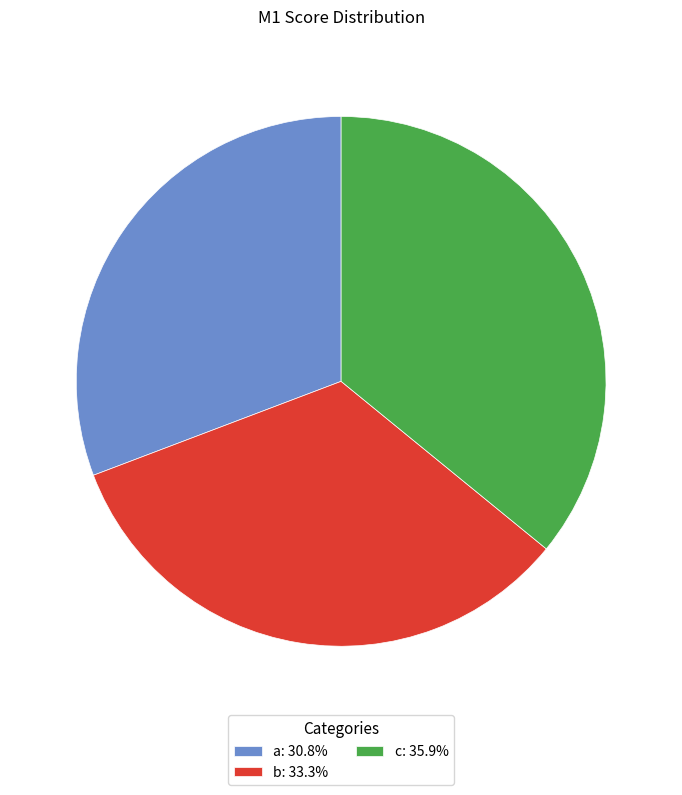

Which category has the smallest portion of the pie?

a